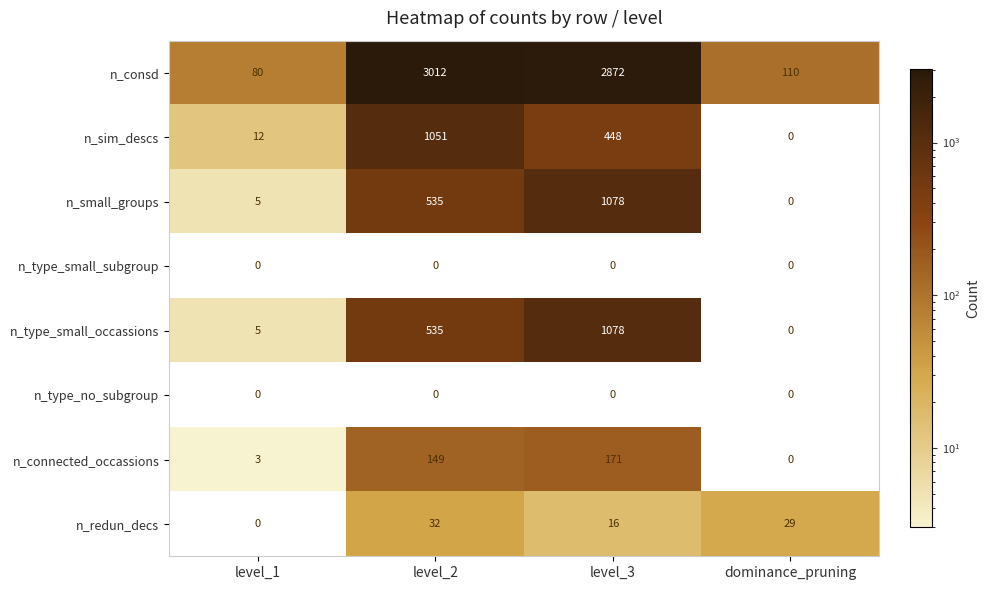

At how many categories does at least one series exceed 667?

2